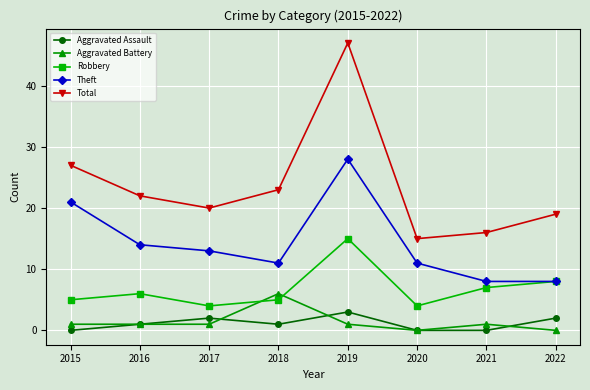

Reading left to right, list all the values displayed in this chart.

Aggravated Assault: 0	1	2	1	3	0	0	2
Aggravated Battery: 1	1	1	6	1	0	1	0
Robbery: 5	6	4	5	15	4	7	8
Theft: 21	14	13	11	28	11	8	8
Total: 27	22	20	23	47	15	16	19